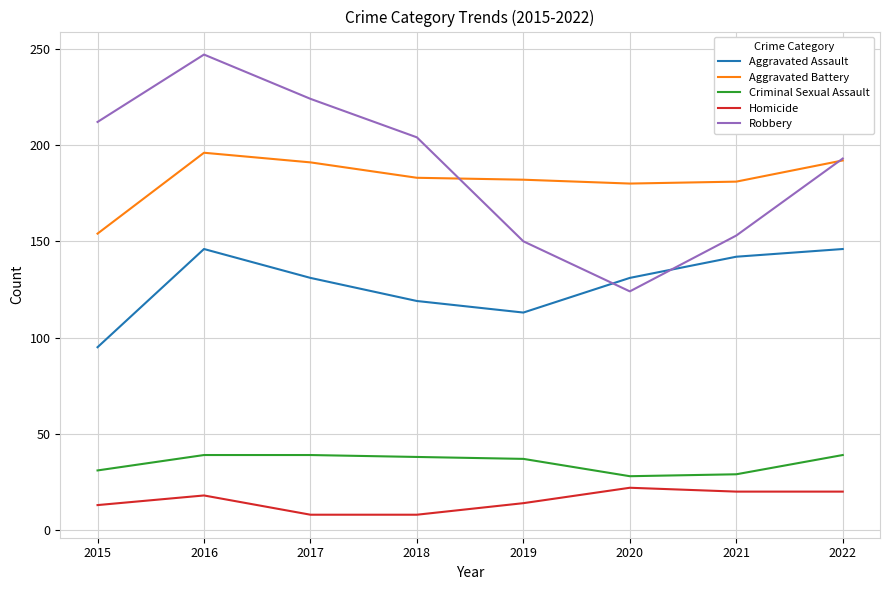

True or false: Criminal Sexual Assault and Aggravated Assault intersect in this chart.

False